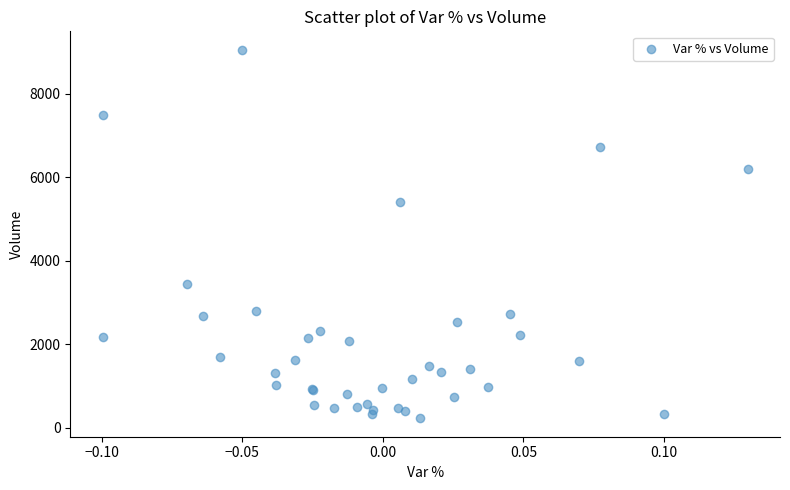

What Y value in the scatter plot is closest to 4641?

5416